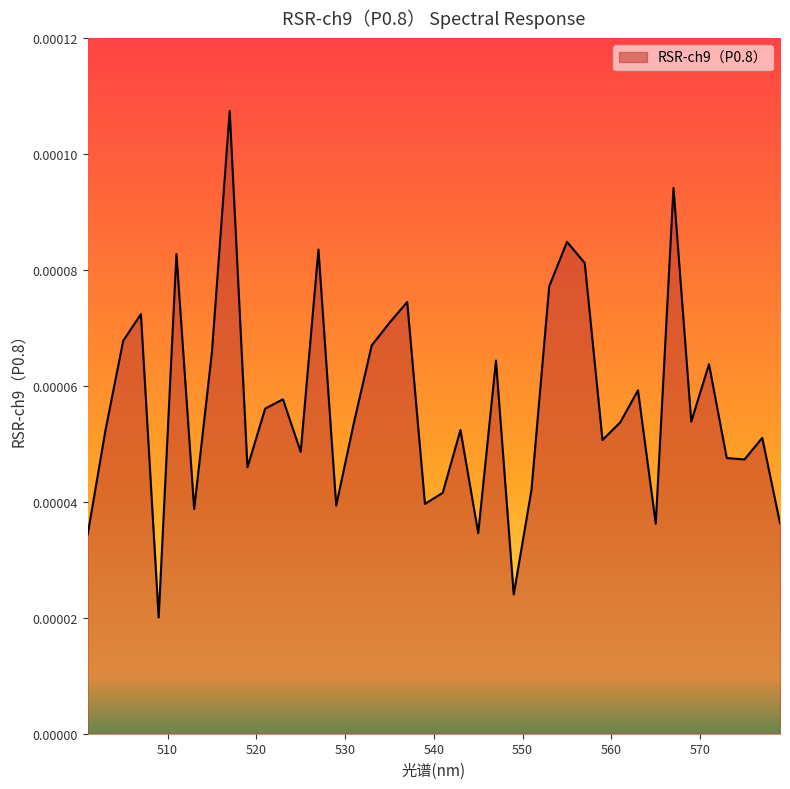

How many interior local peaks (higher than both neighbors) does the data have?

13